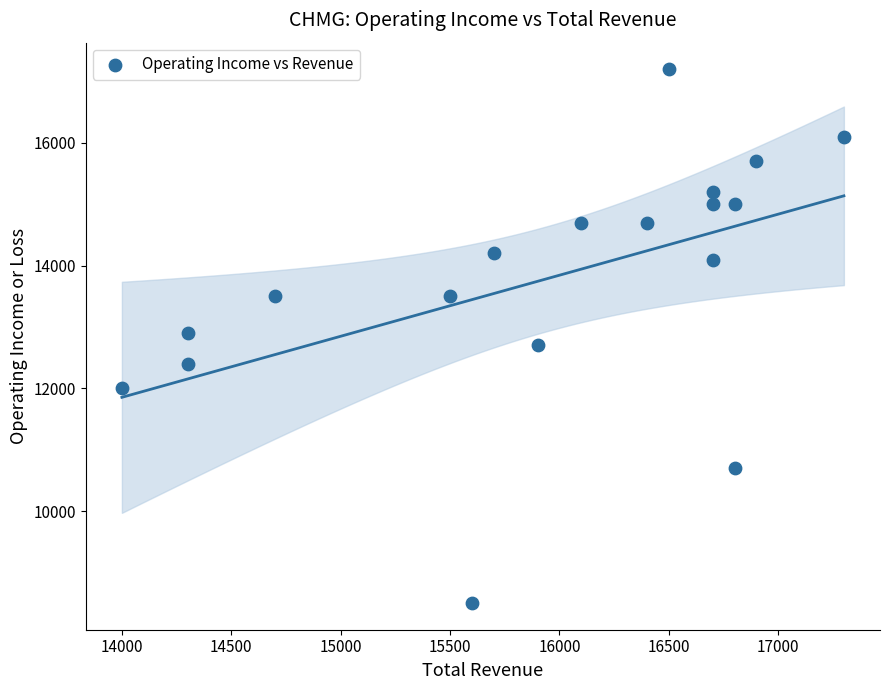

What is the range of X values (max minus min)?

3300